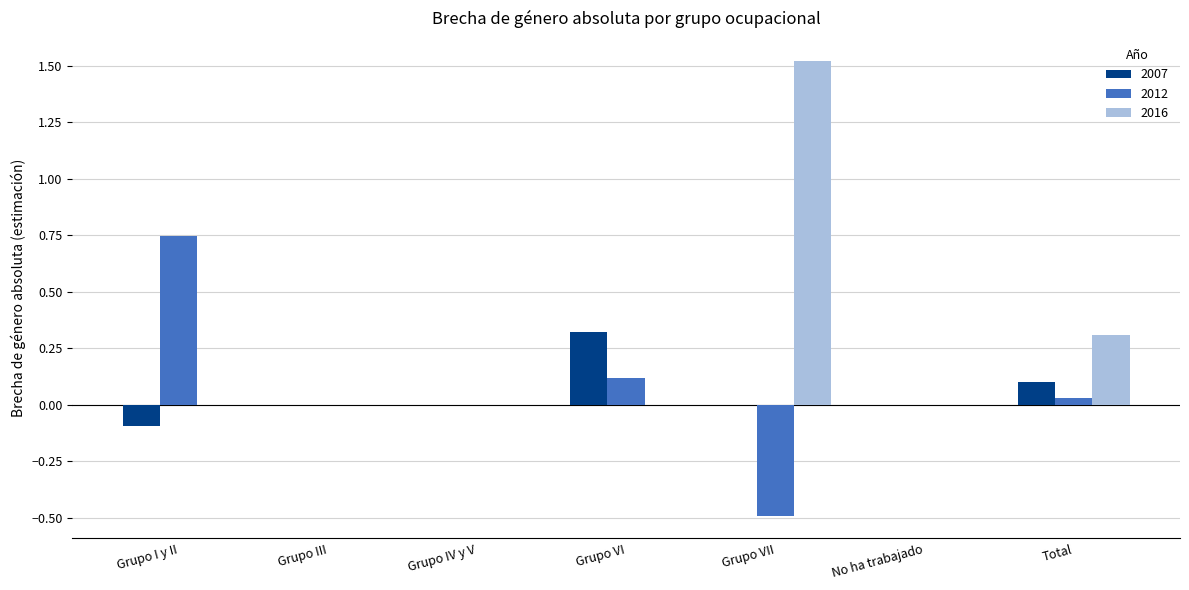

How many groups of bars are there?

7